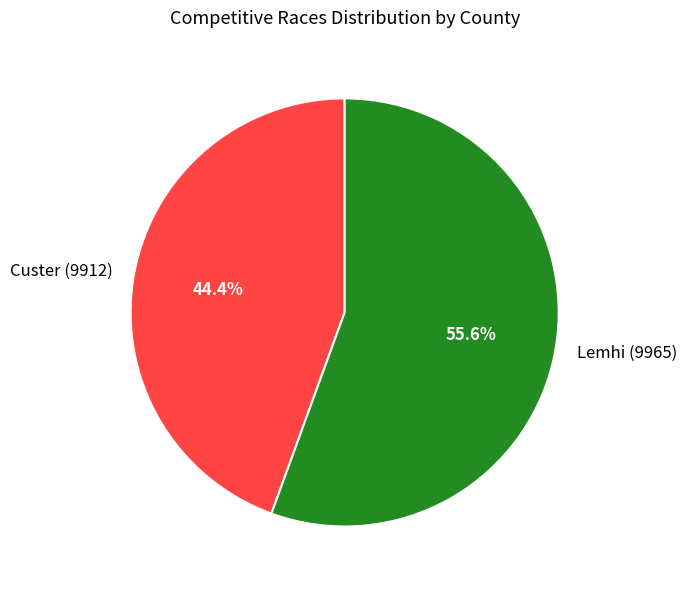

How many segments does this pie chart have?

2